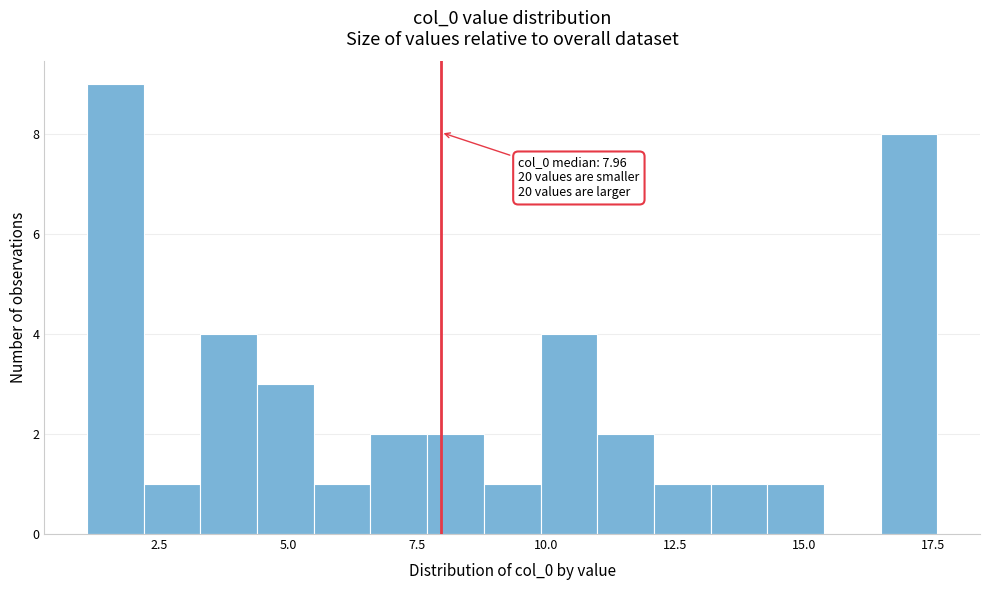

Around what value on the x-axis is the tallest bar? Give the approximate position of its centre, as read against the axis.

1.5